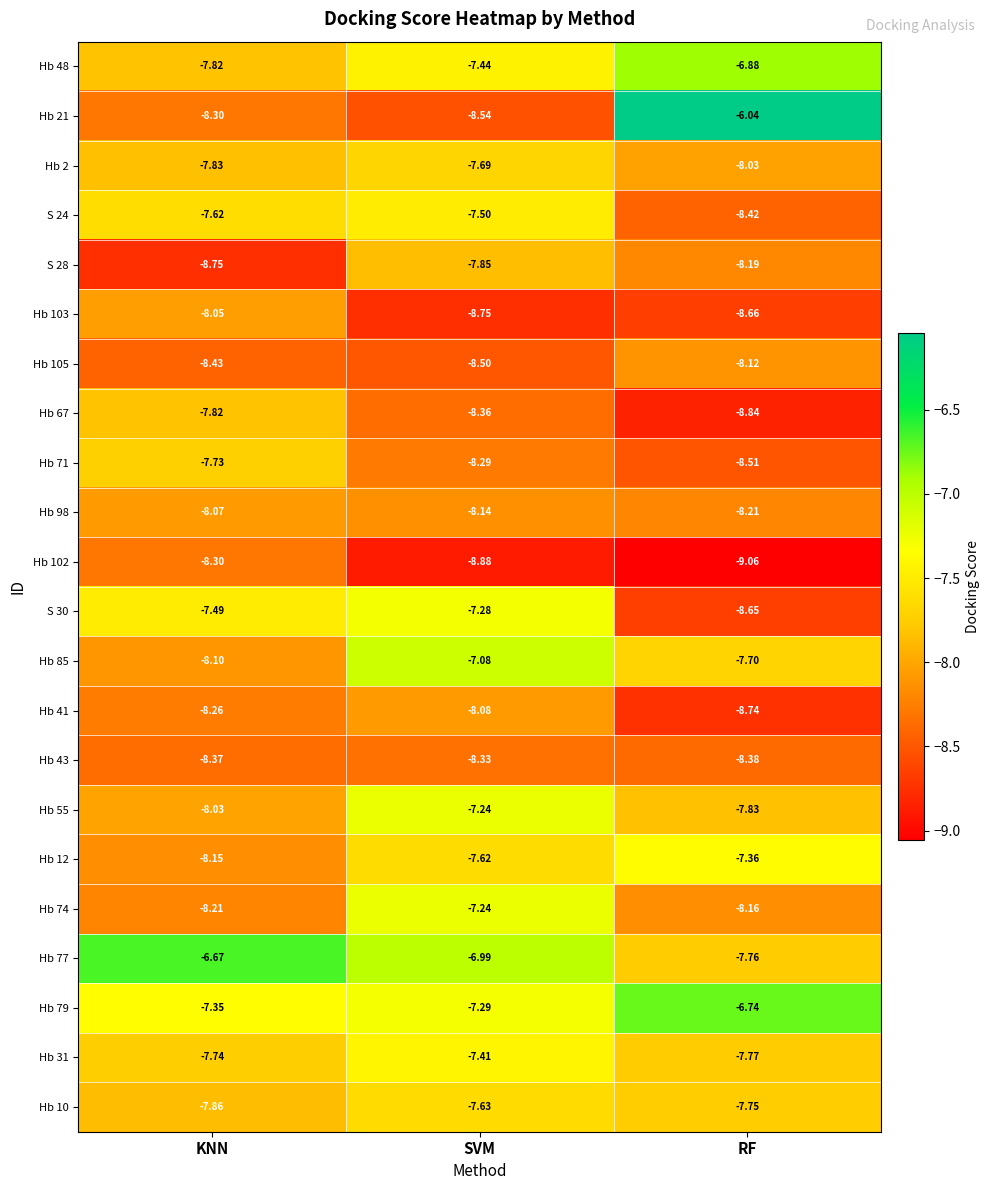

Where is Hb 79 nearest to the value -7?

RF